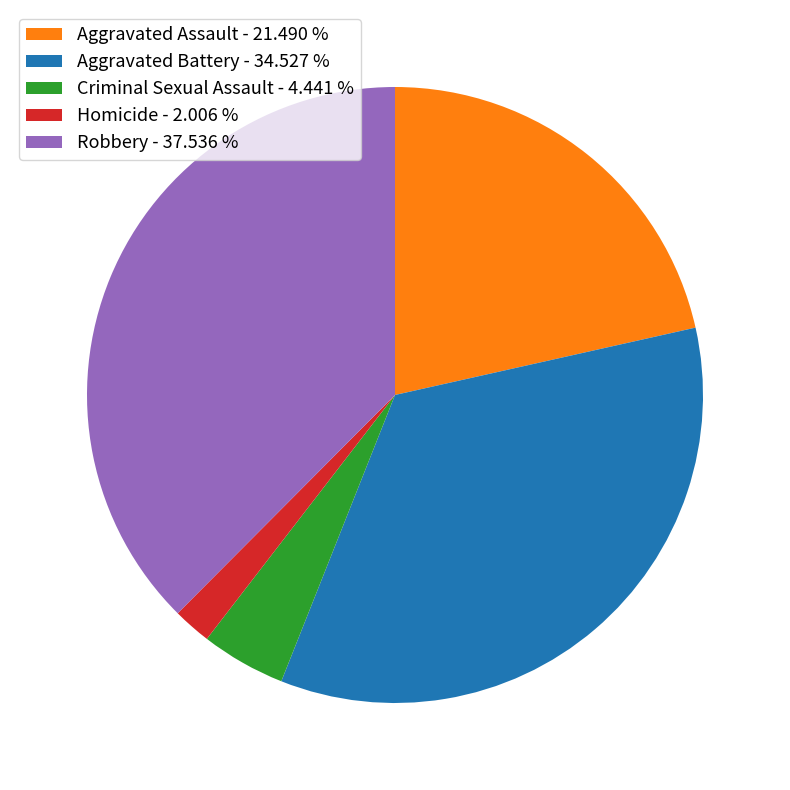

Is the sum of Robbery - 37.536 % and Criminal Sexual Assault - 4.441 % greater than half?

No